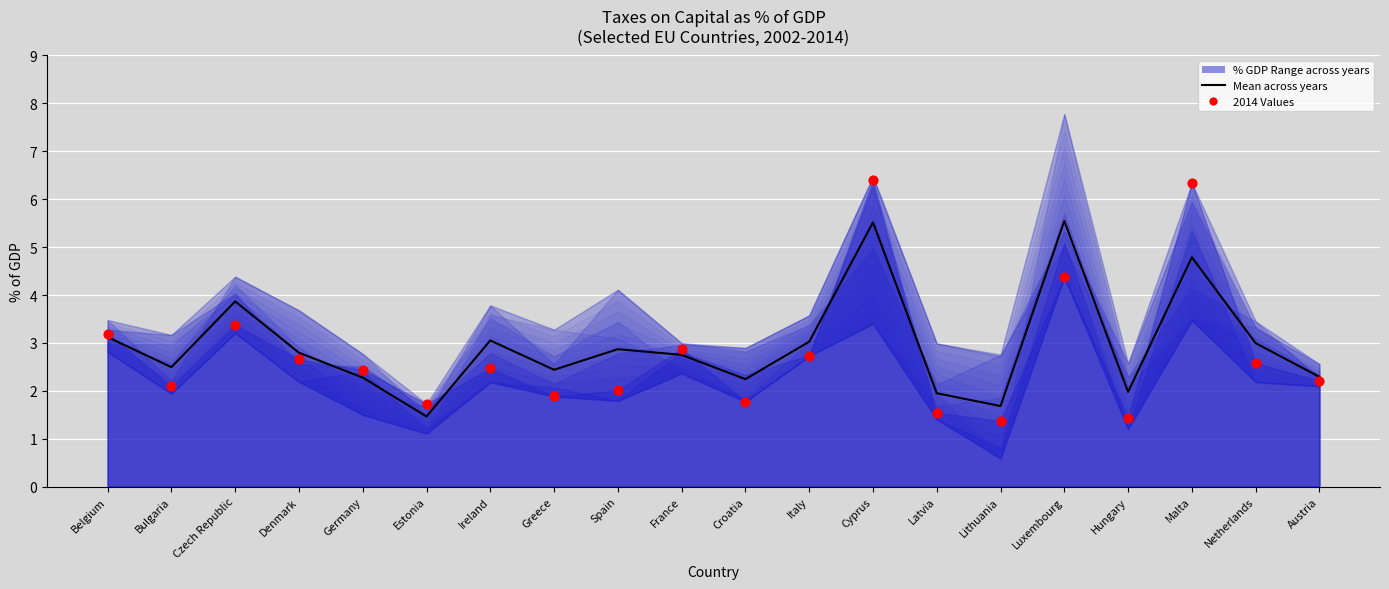

At which category is the sum across all series the highest?

Cyprus